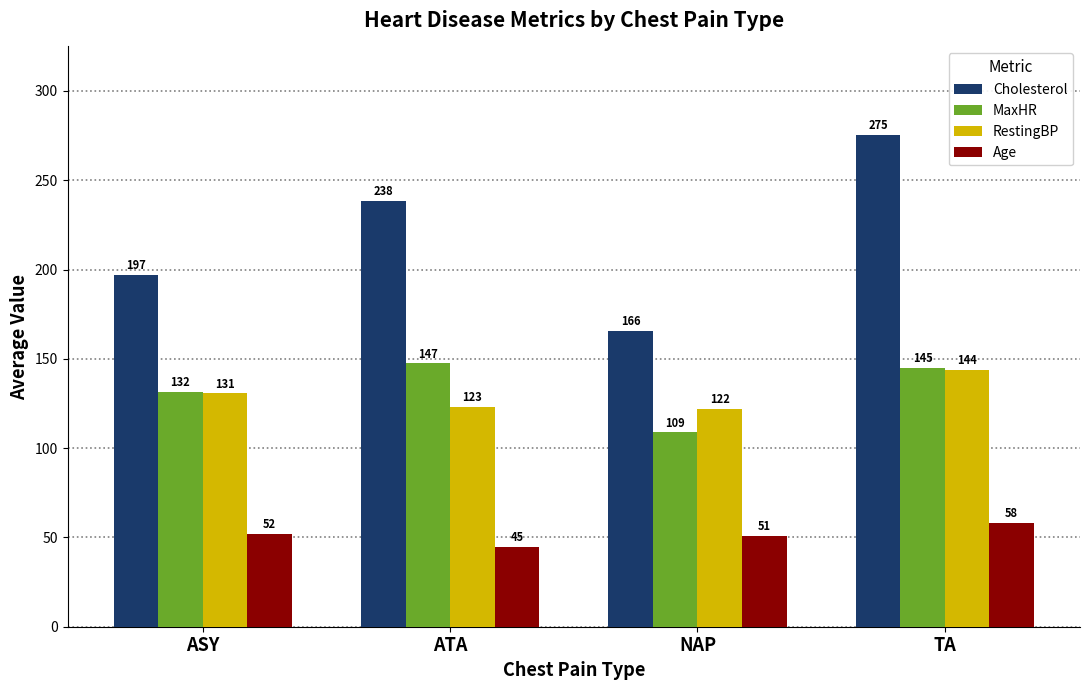

The value of MaxHR at NAP is 108.8. True or false?

True